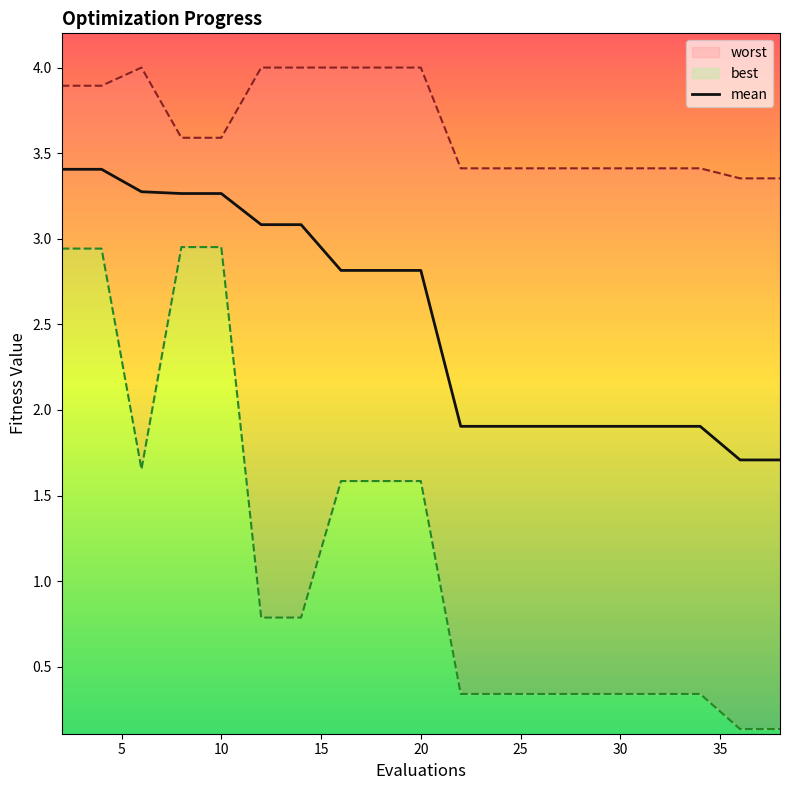

What is the highest value of the mean series?

3.4